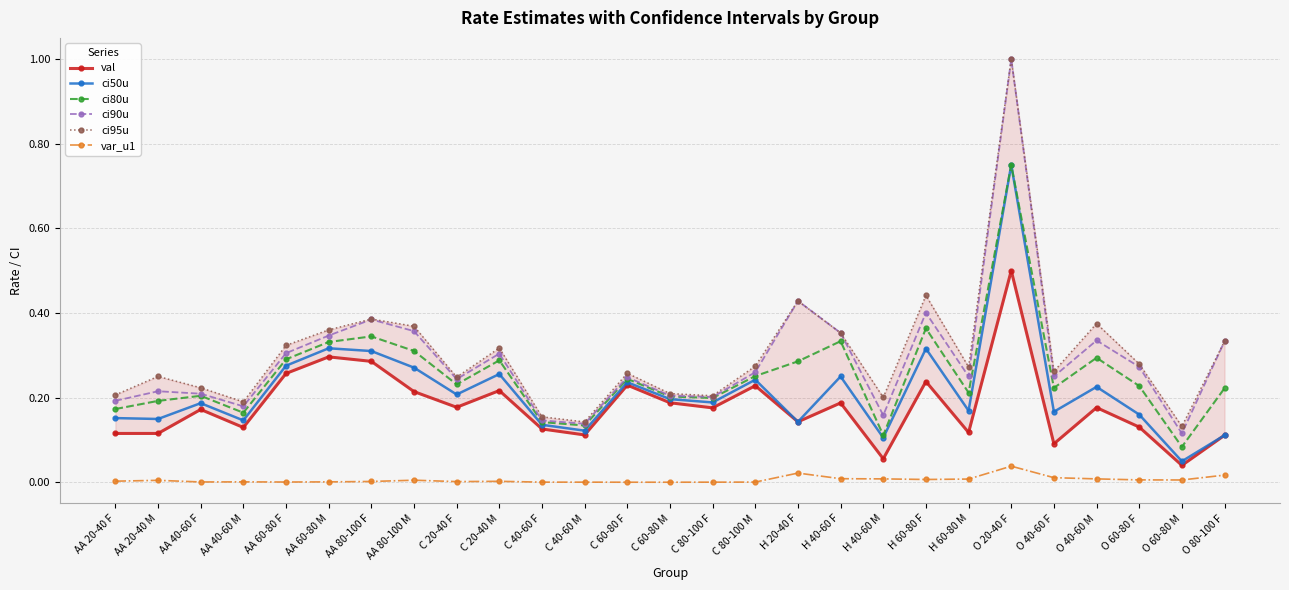

What is the total value across all series at H 40-60 F?

1.5